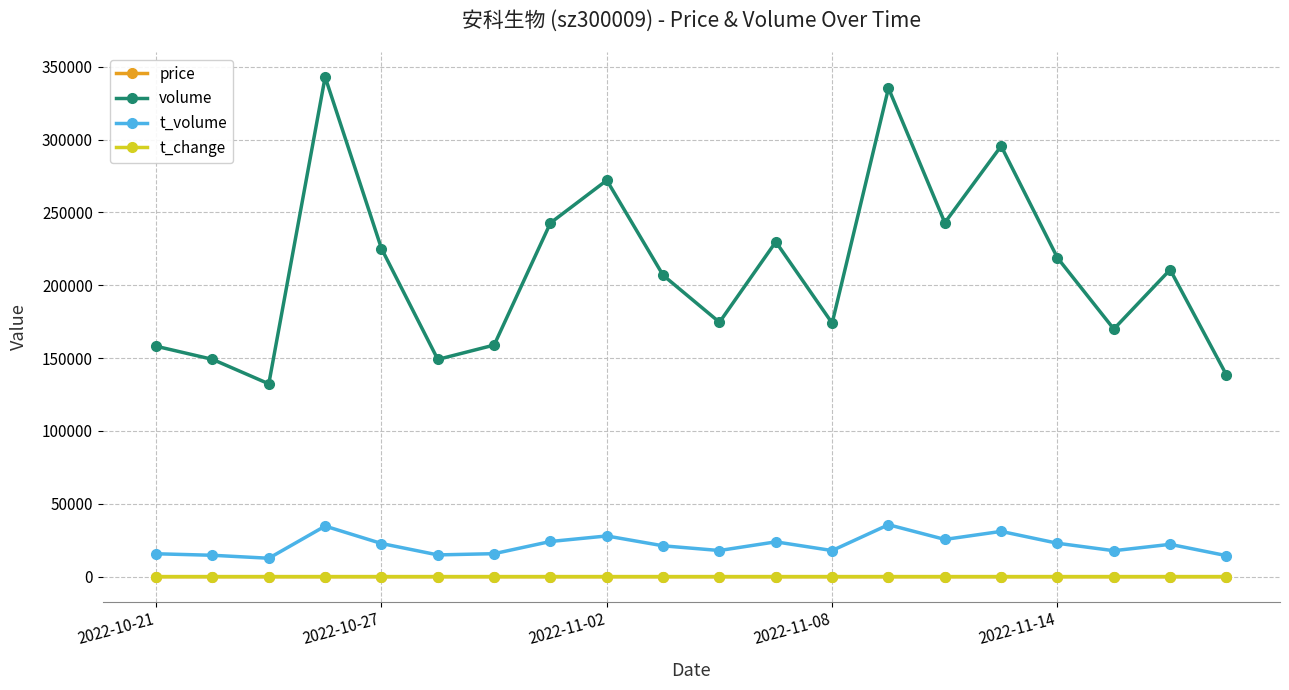

True or false: t_change and t_volume intersect in this chart.

False